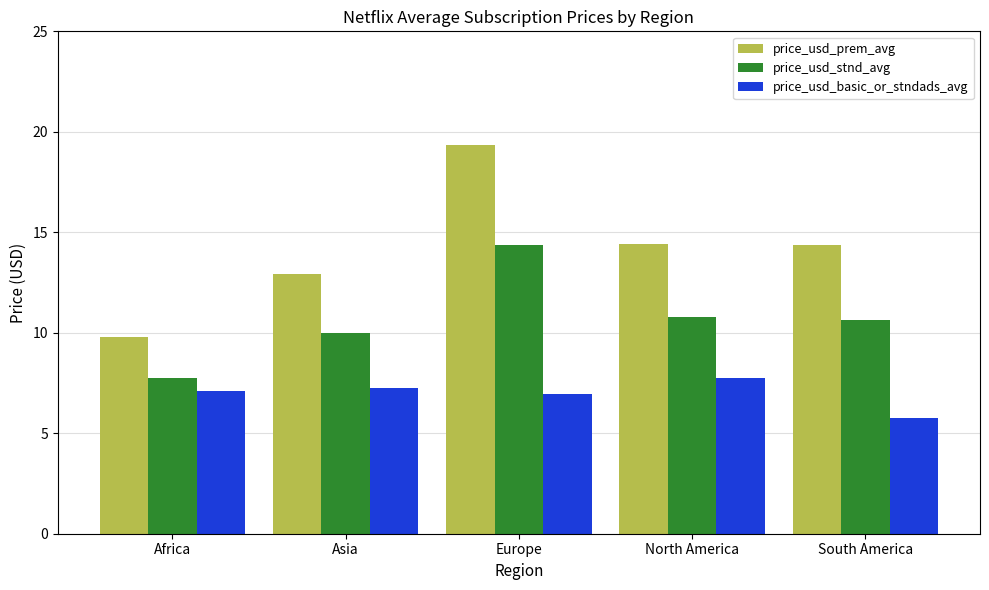

Reading right to left, list all the values displayed in this chart.

price_usd_prem_avg: South America=14.4	North America=14.4	Europe=19.3	Asia=12.9	Africa=9.8
price_usd_stnd_avg: South America=10.6	North America=10.8	Europe=14.4	Asia=10.0	Africa=7.8
price_usd_basic_or_stndads_avg: South America=5.8	North America=7.7	Europe=7.0	Asia=7.2	Africa=7.1